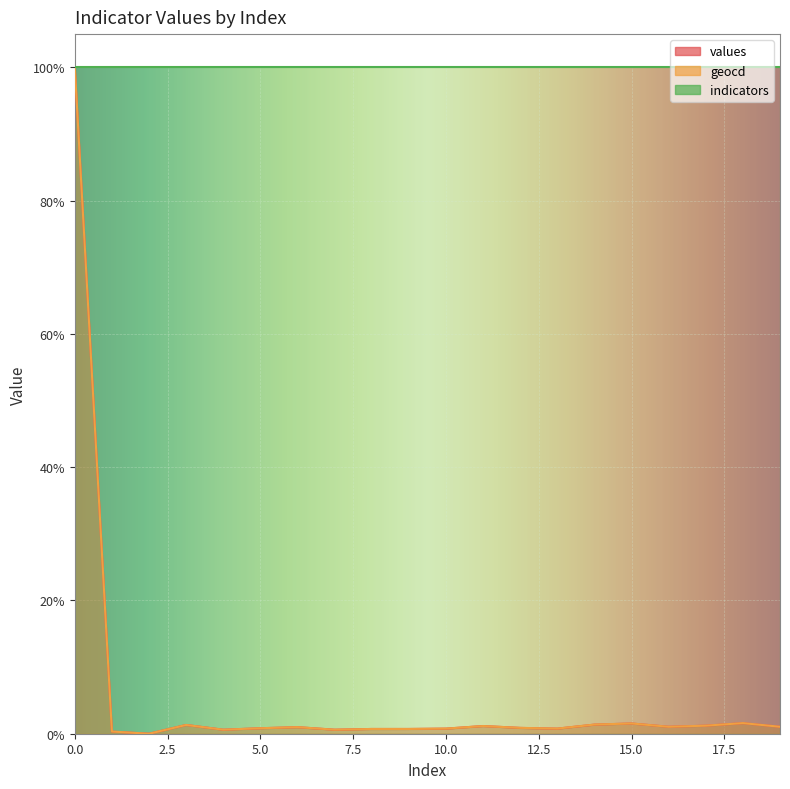

Where is values nearest to the value 50?

18